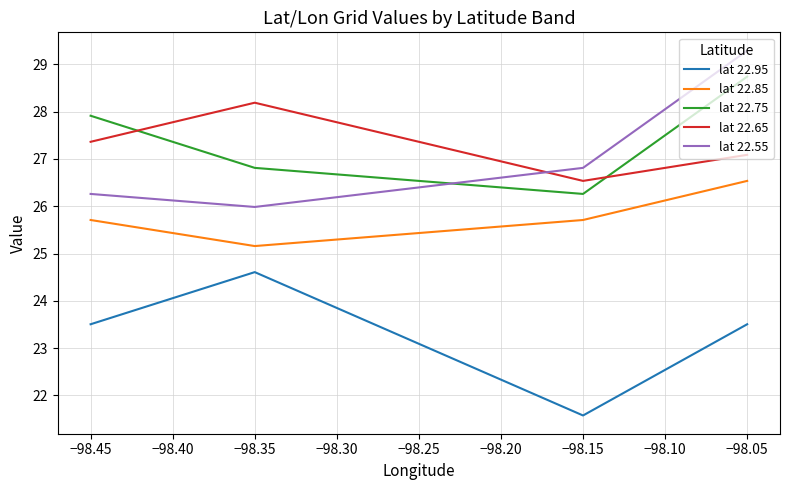

True or false: lat 22.85 has a value of 12.7 at −98.45.

False